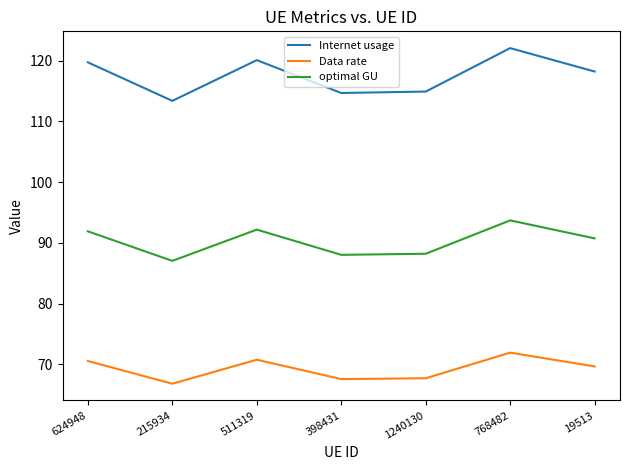

The value of Data rate at 398431 is 67.6. True or false?

True